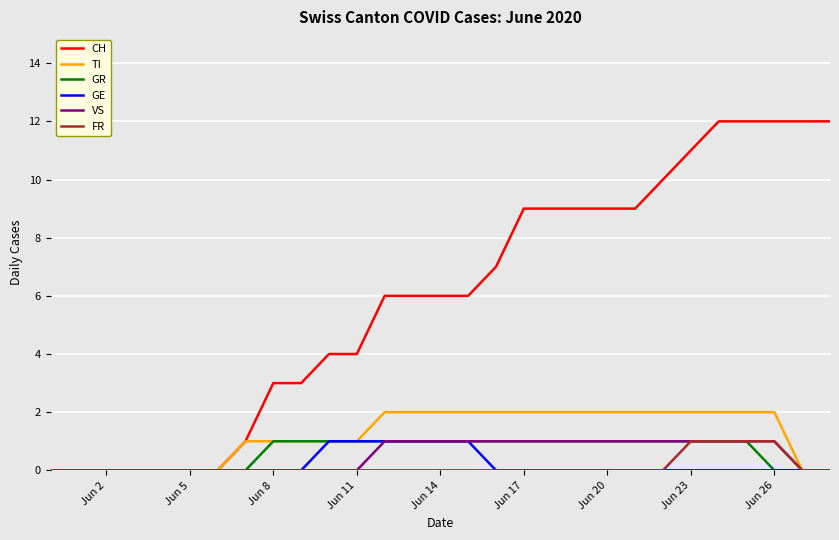

Which series has the largest total across all categories?

CH